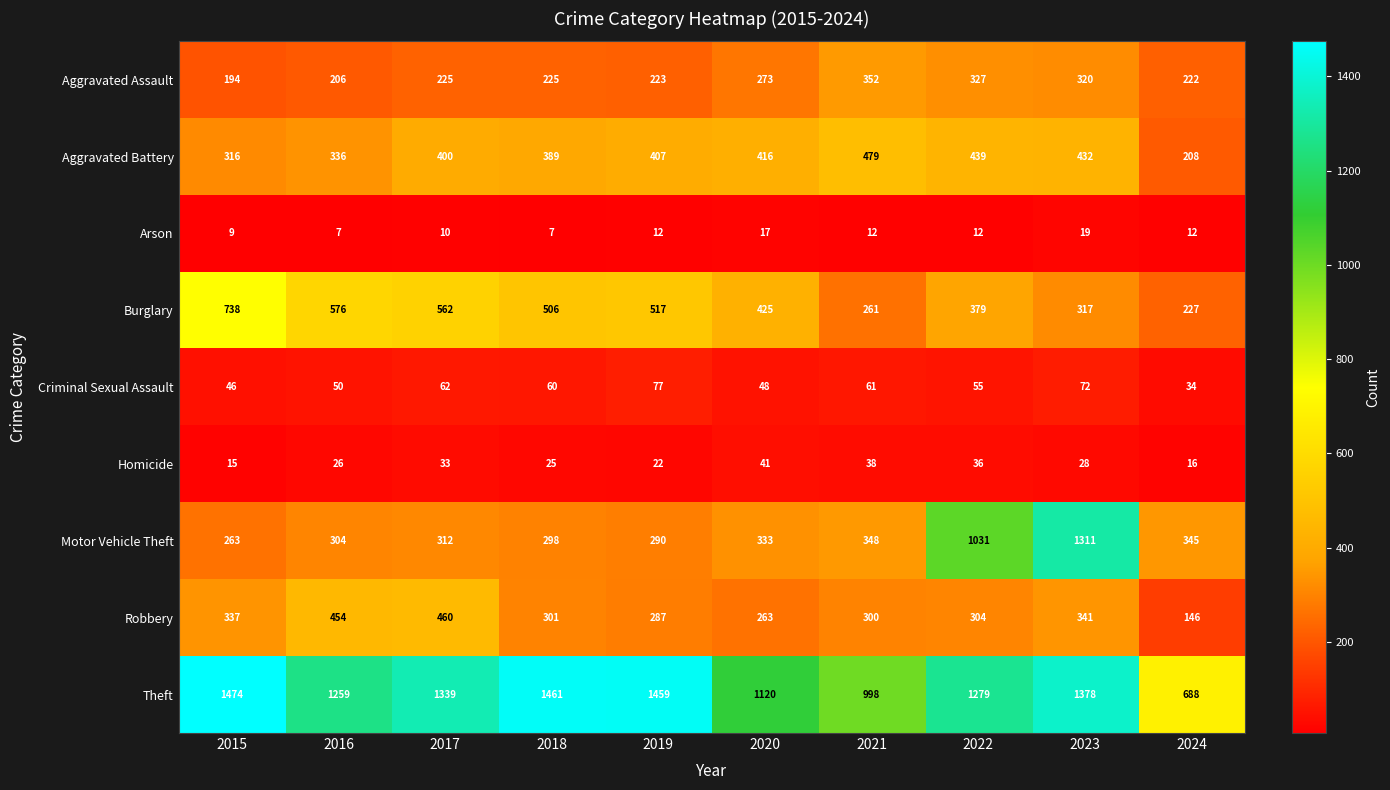

What is the approximate value of Theft at 2024, to the nearest 100?

700